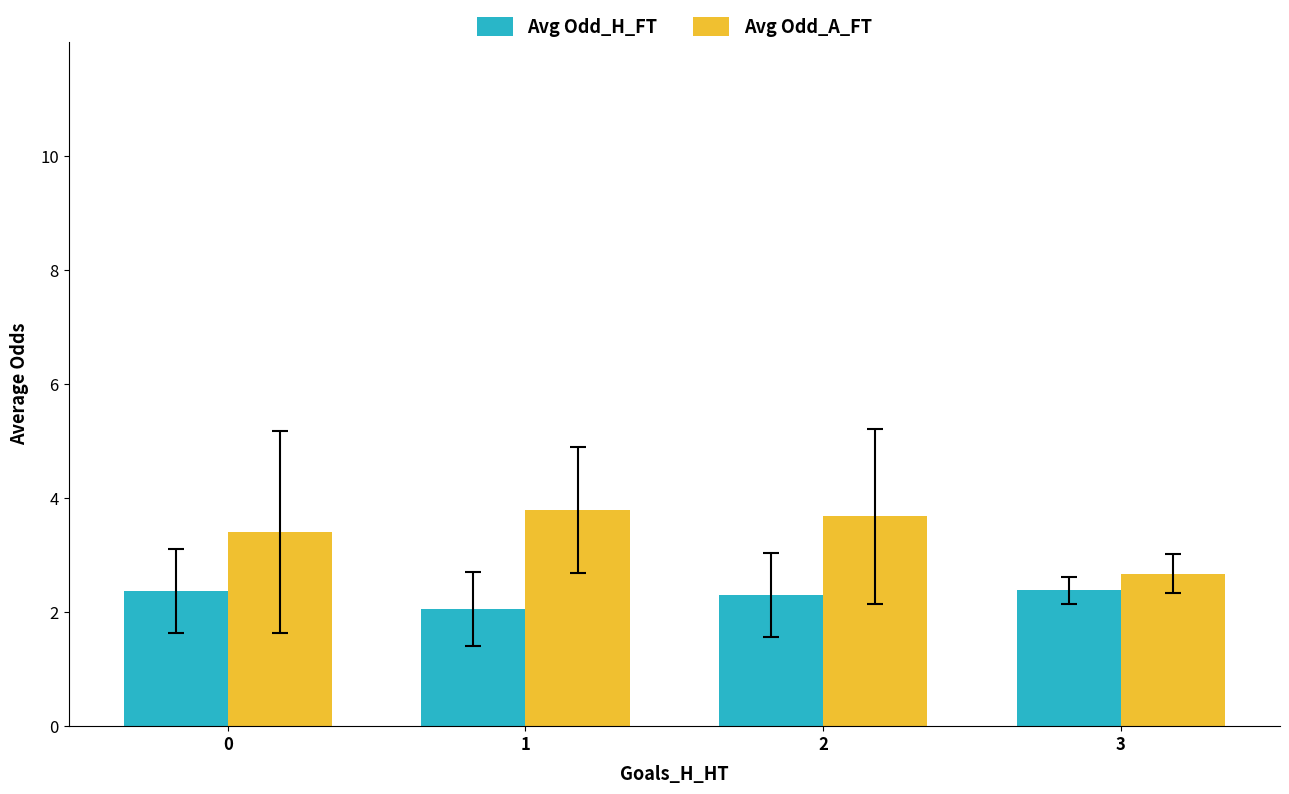

Reading left to right, list all the values displayed in this chart.

Avg Odd_H_FT: 0=2.4	1=2.1	2=2.3	3=2.4
Avg Odd_A_FT: 0=3.4	1=3.8	2=3.7	3=2.7